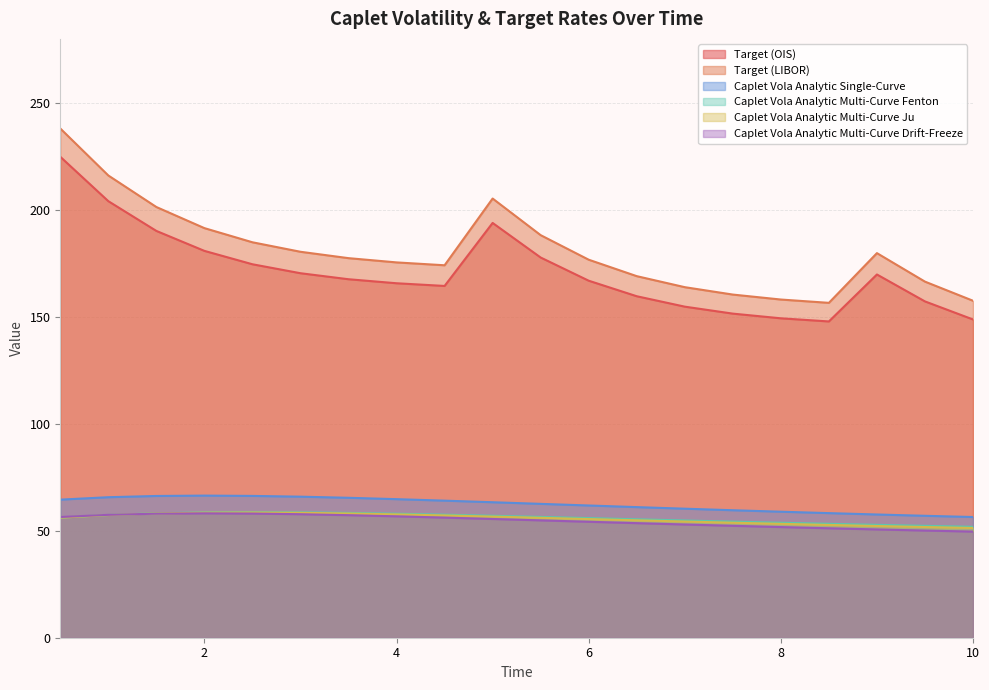

The Caplet Vola Analytic Single-Curve series shows 57.6 at 9.0. True or false?

True